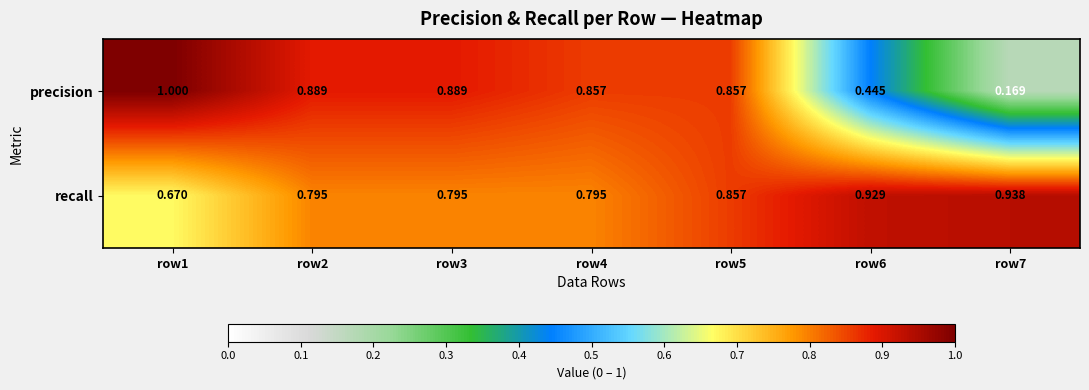

Is the value of recall at row3 greater than the value of precision at row7?

Yes